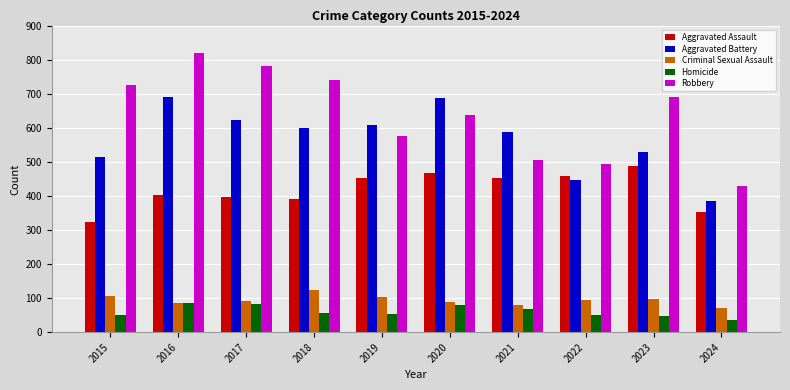

Which series has the largest range (max minus min)?

Robbery